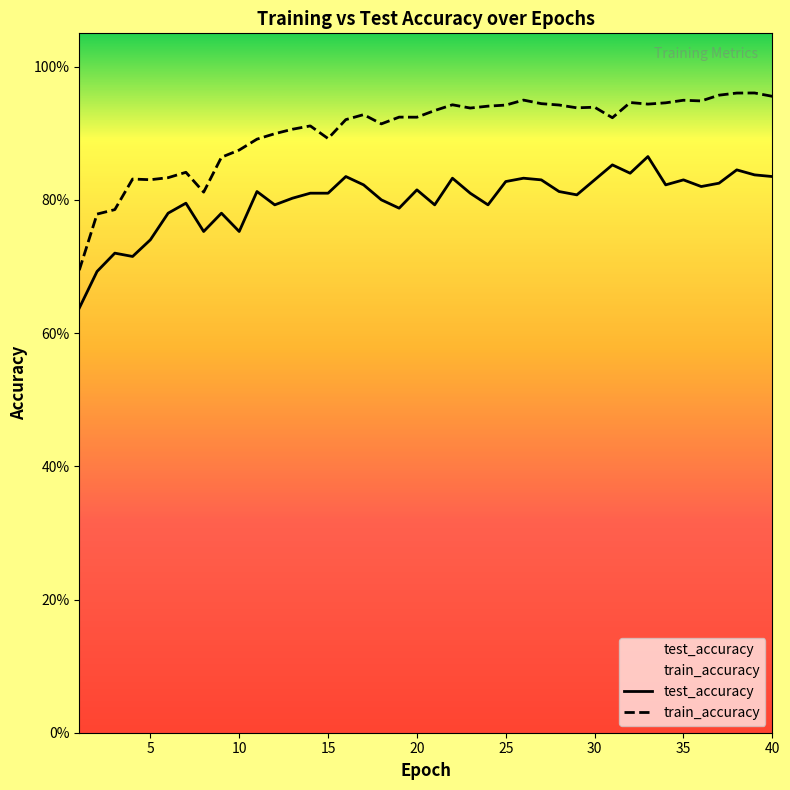

The value of test_accuracy at 13 is 0.2. True or false?

False